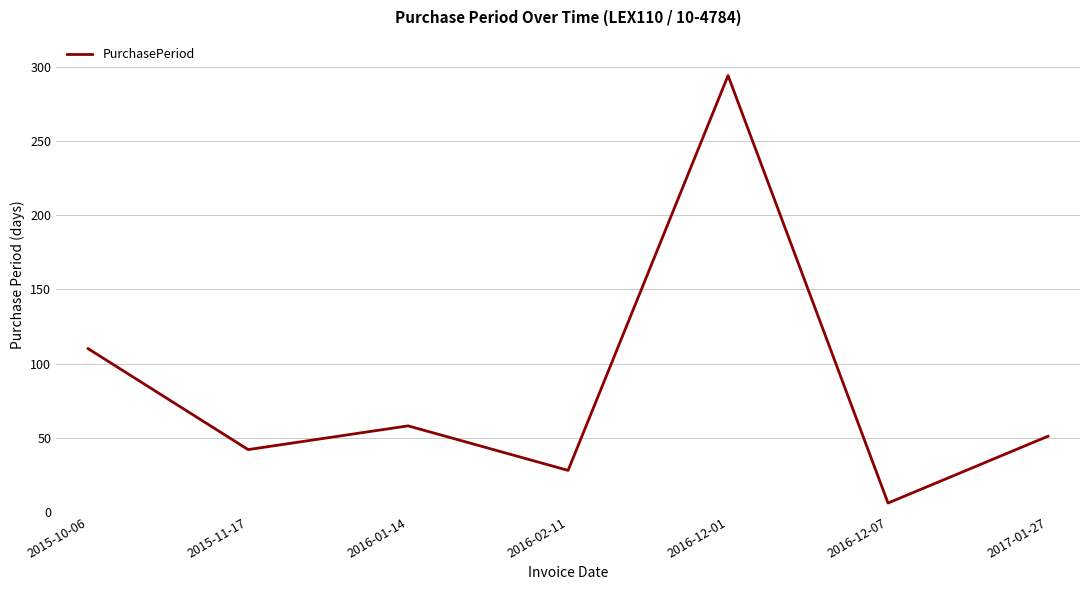

What is the difference between the maximum and second lowest values?

266